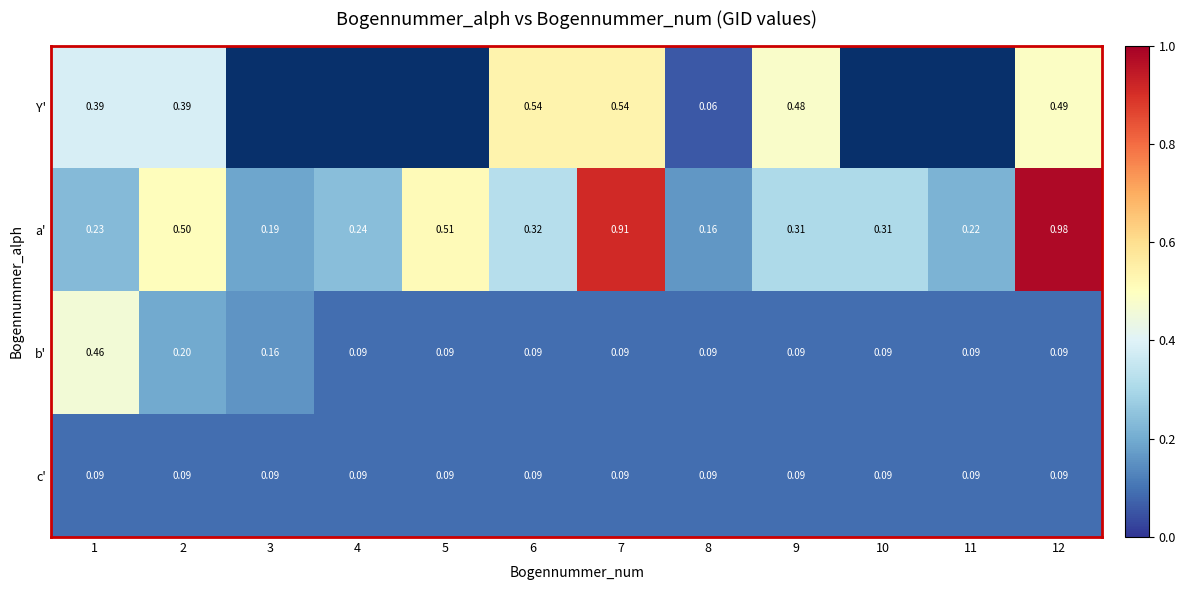

Which series changed the most between 6 and 7?

a'